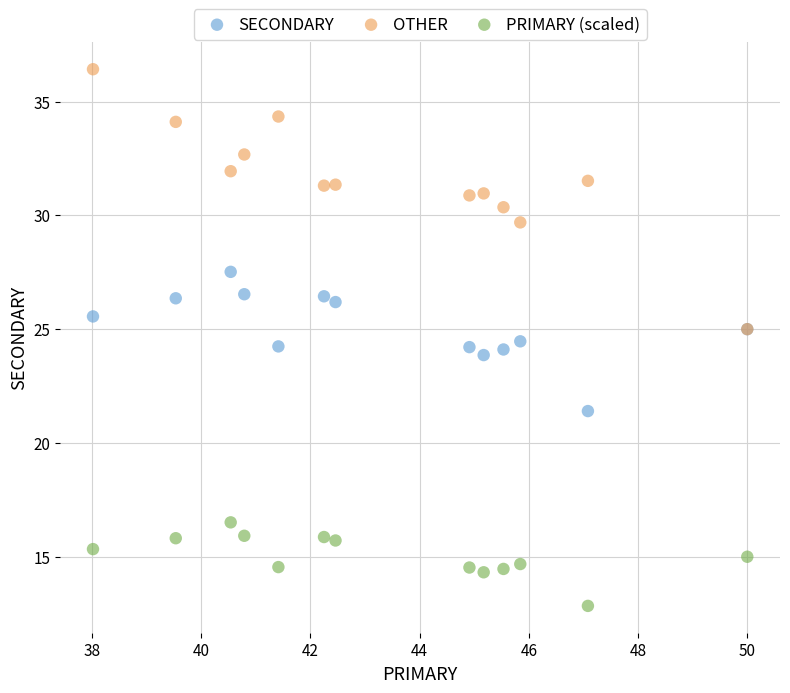

What are all the series names shown in the legend?

SECONDARY, OTHER, PRIMARY (scaled)